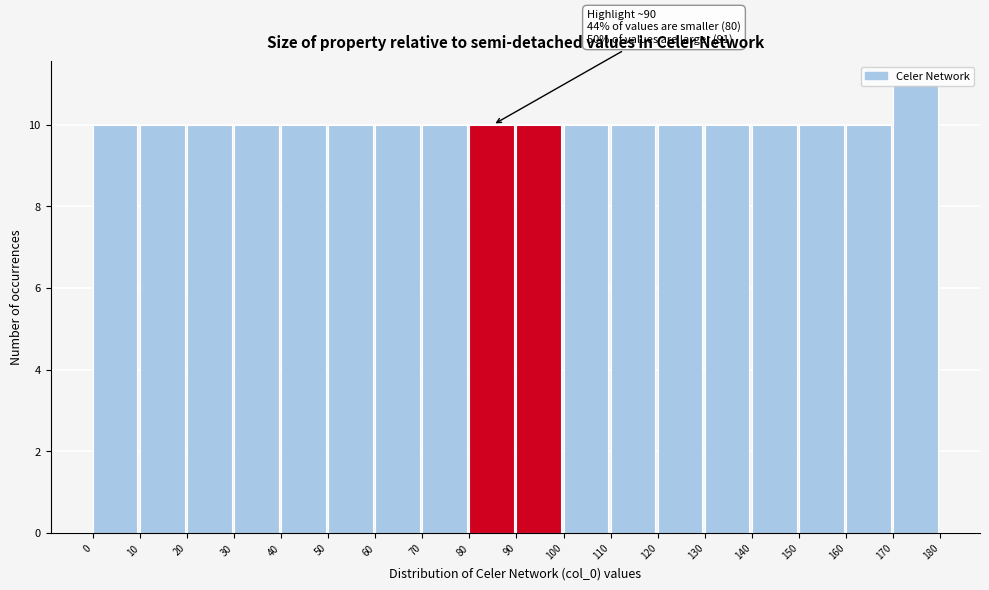

Which range on the x-axis has the tallest bar?

170 to 180